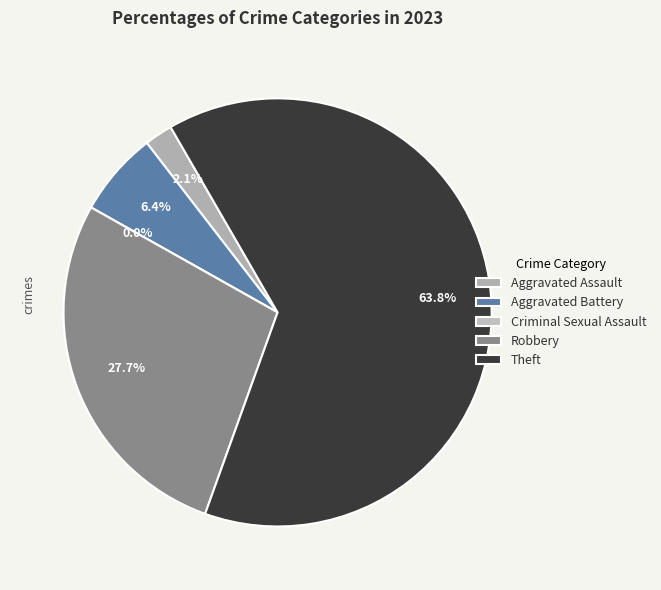

Count the number of slices in the pie.

5